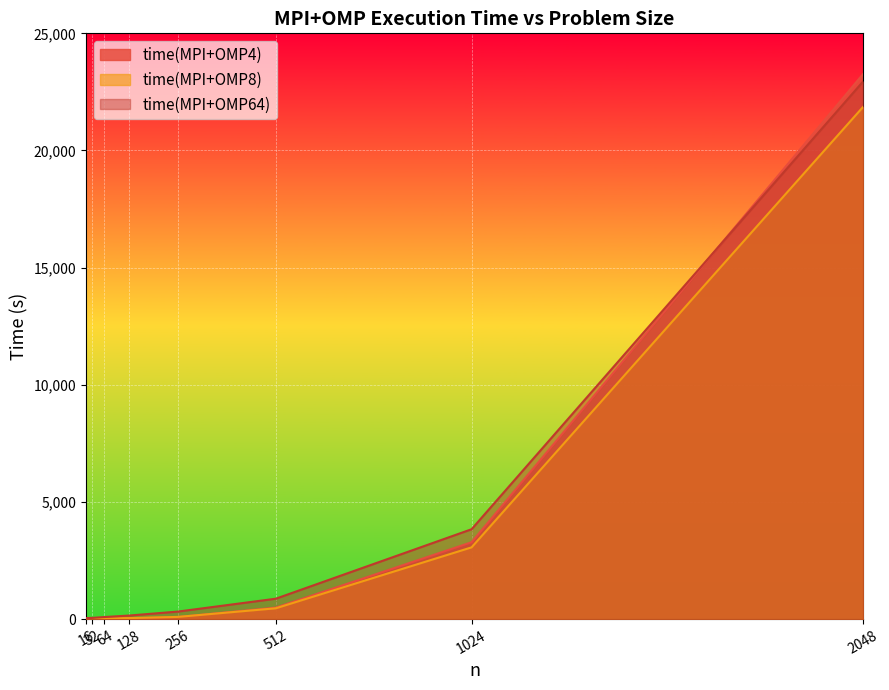

List the series in order of their overall mean, lowest first.

time(MPI+OMP8), time(MPI+OMP4), time(MPI+OMP64)